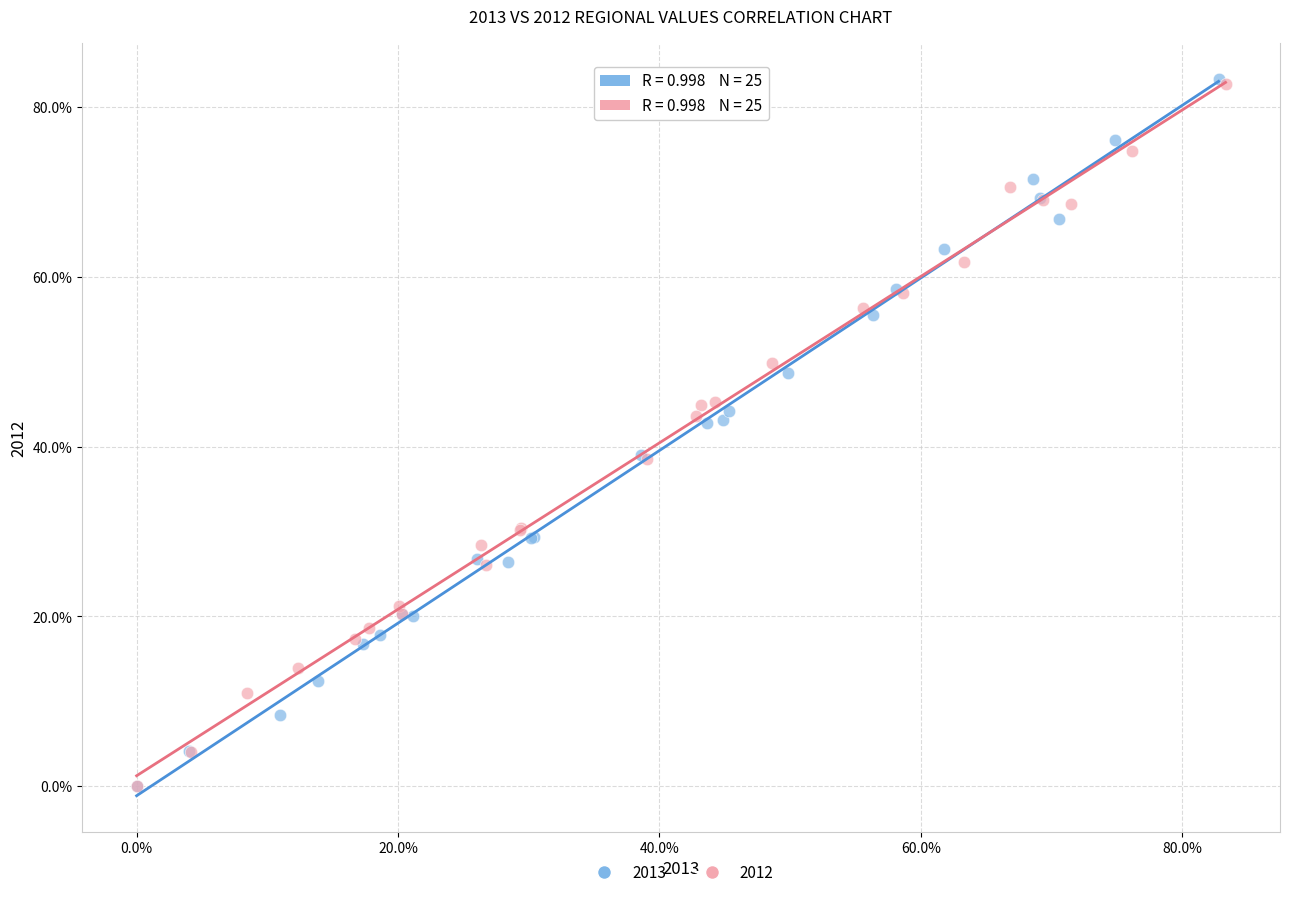

What are all the series names shown in the legend?

2013, 2012